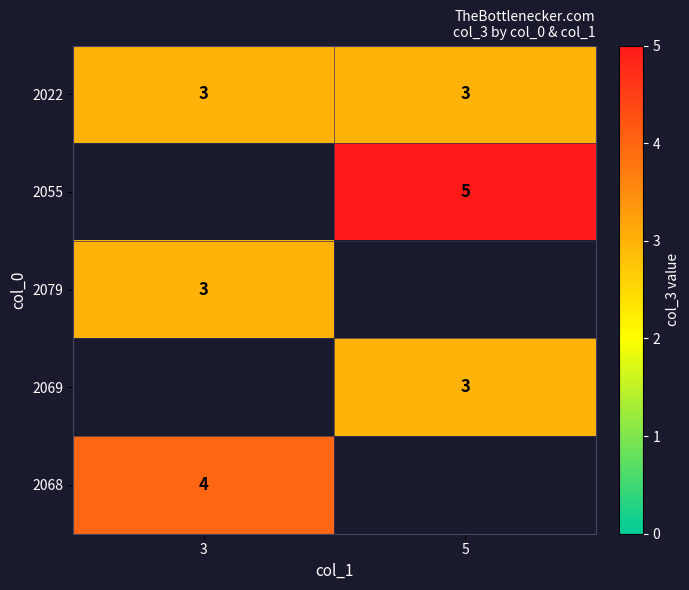

Is it true that 2079 equals 3 at 3?

True